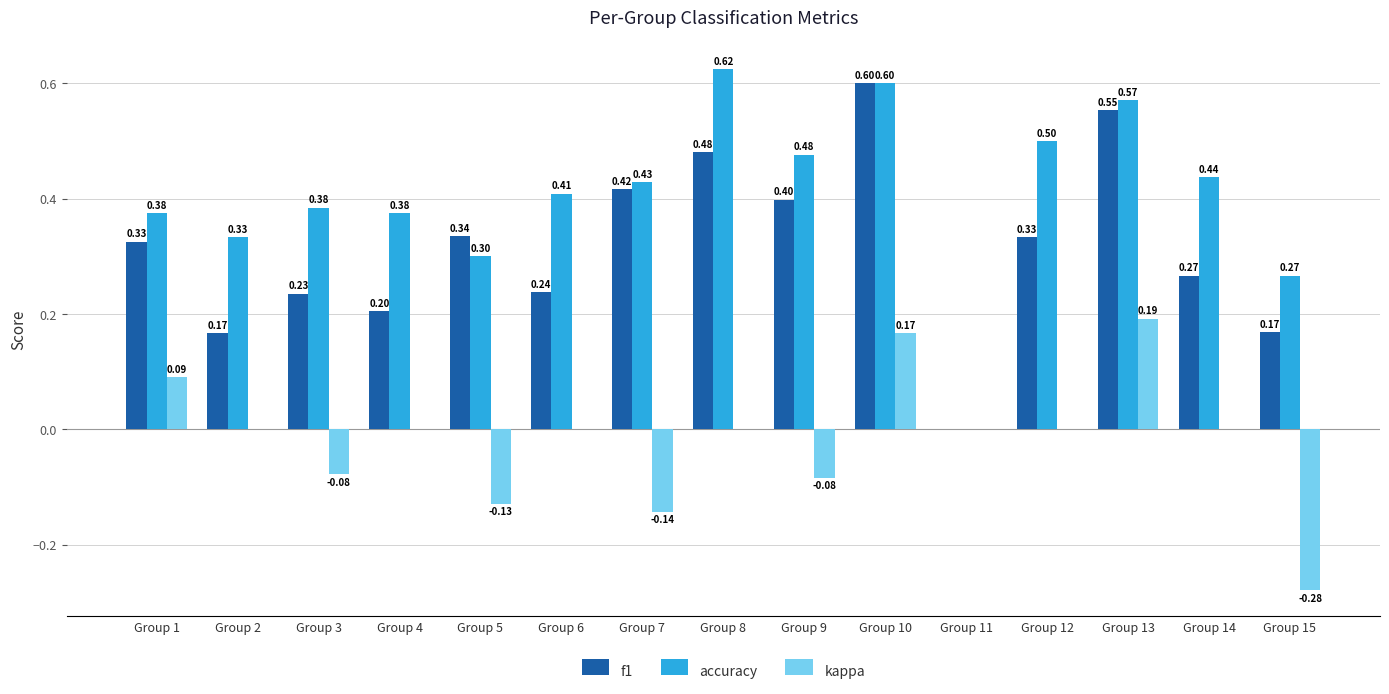

The value of accuracy at Group 15 is 0.3. True or false?

True